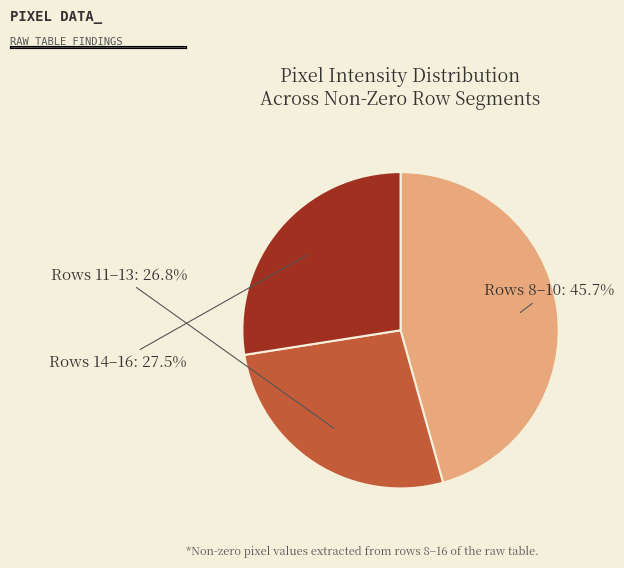

Is the sum of Rows 8–10 and Rows 14–16 greater than half?

Yes